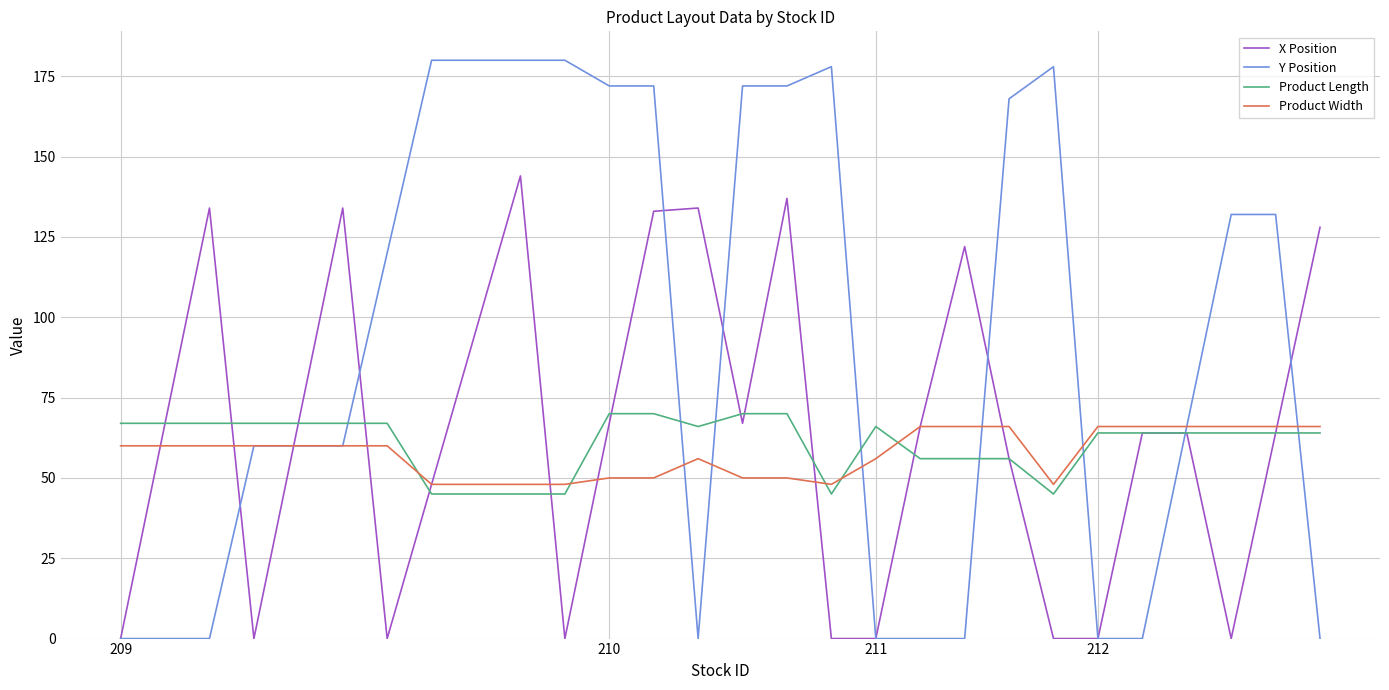

Which series has the largest range (max minus min)?

Y Position